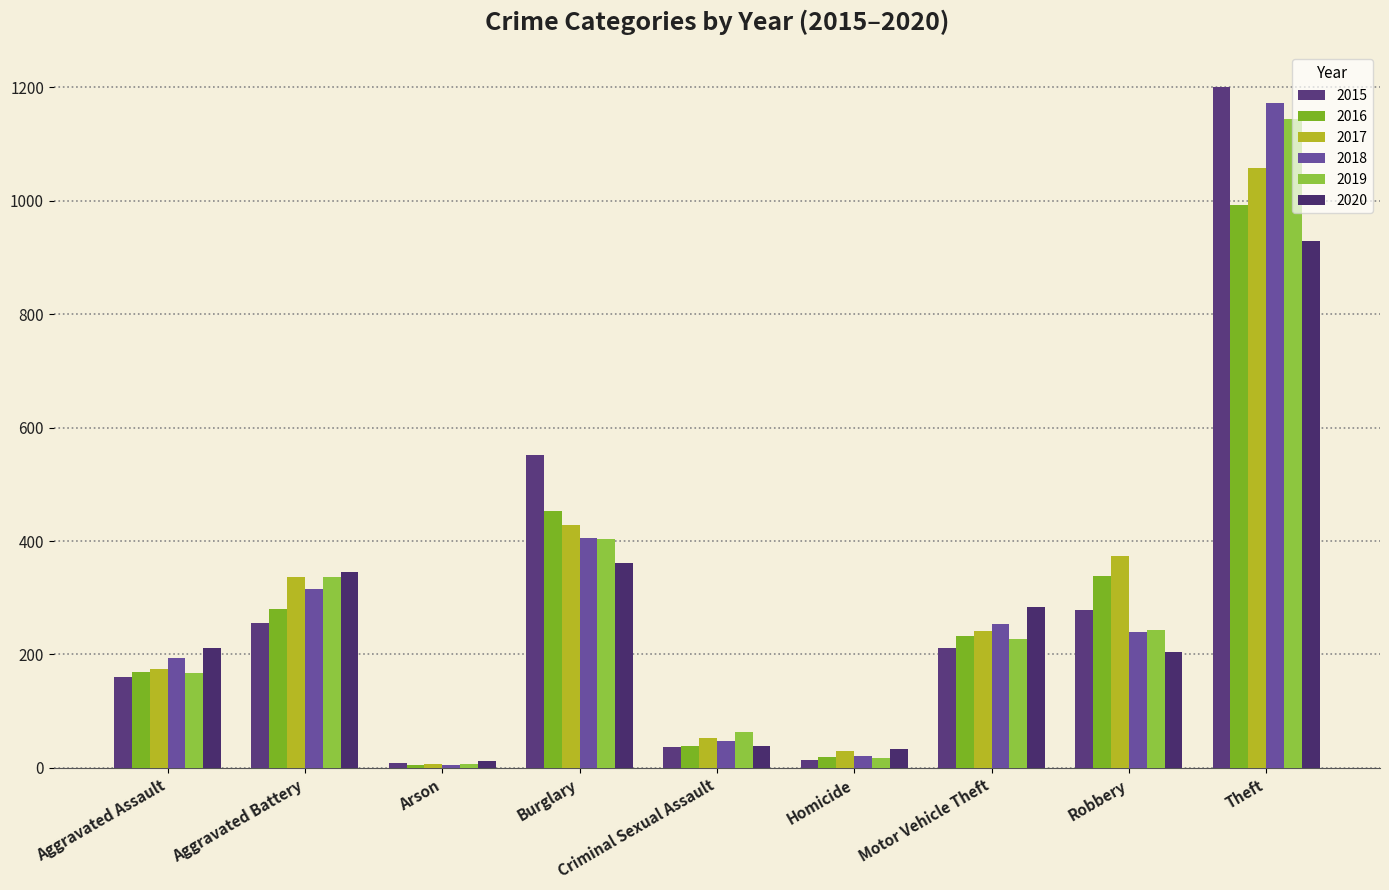

Does the chart contain any negative values?

No